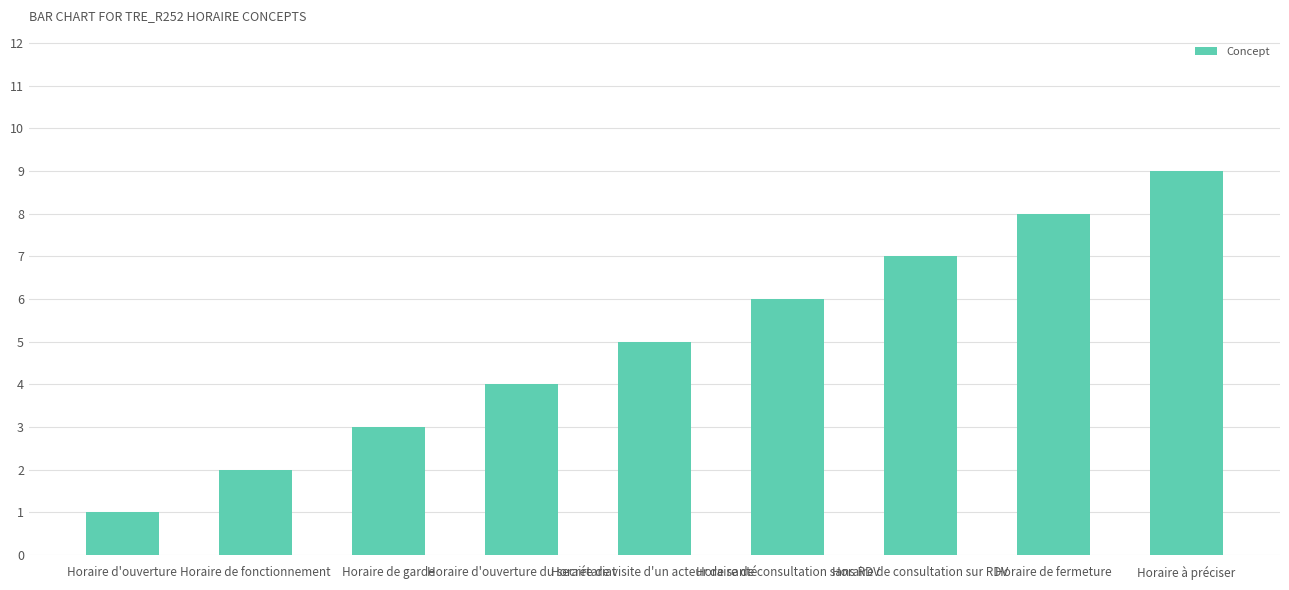

What is the smallest value displayed?

1